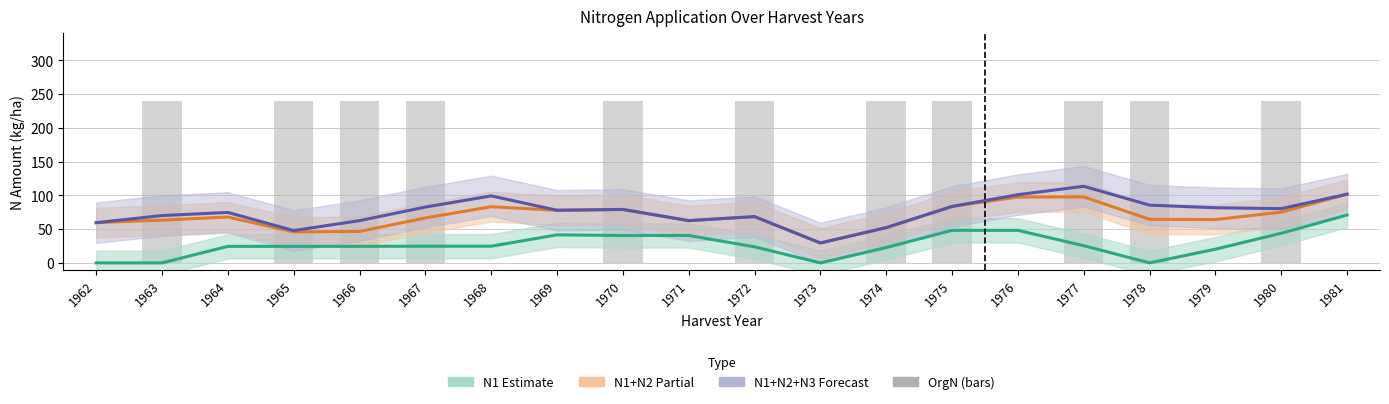

How many data points in N1+N2+N3 (total mineral) are less than 79?

10